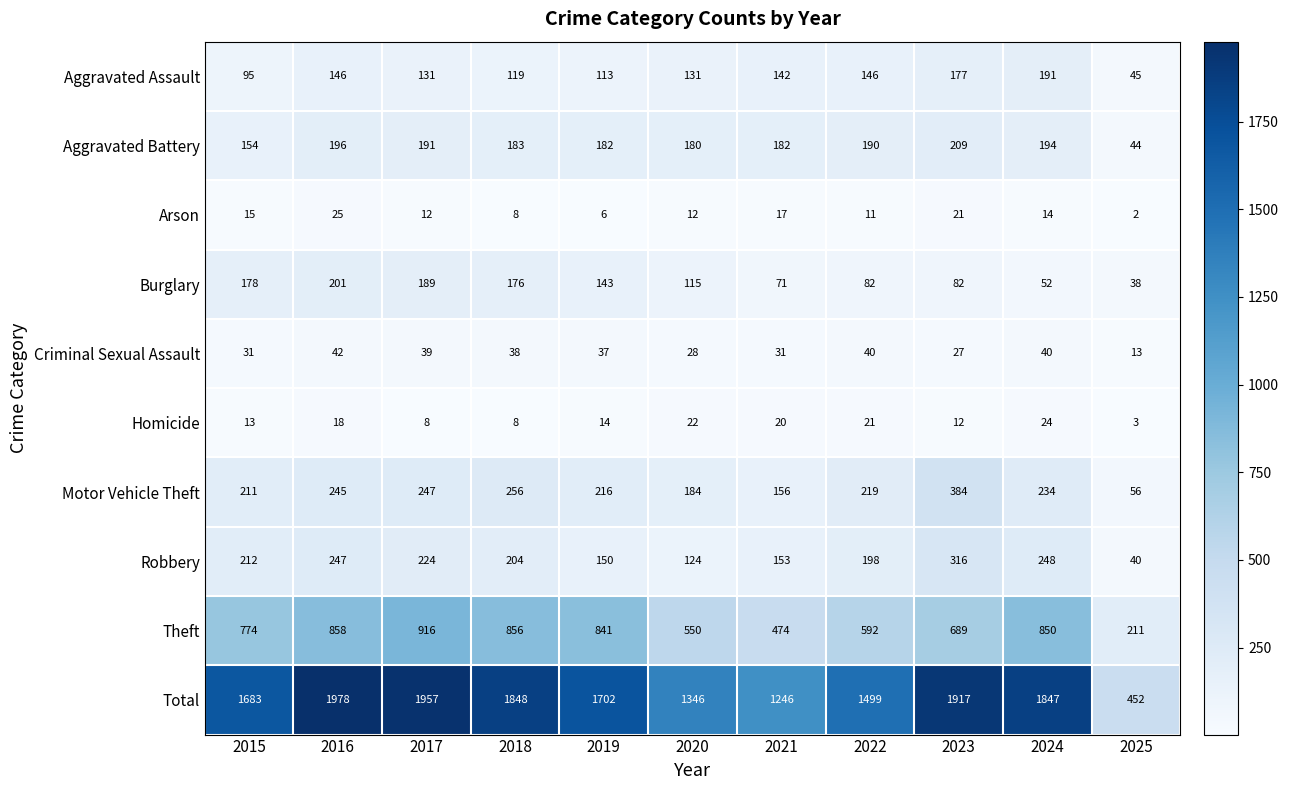

Is it true that Homicide equals 12 at 2023?

True